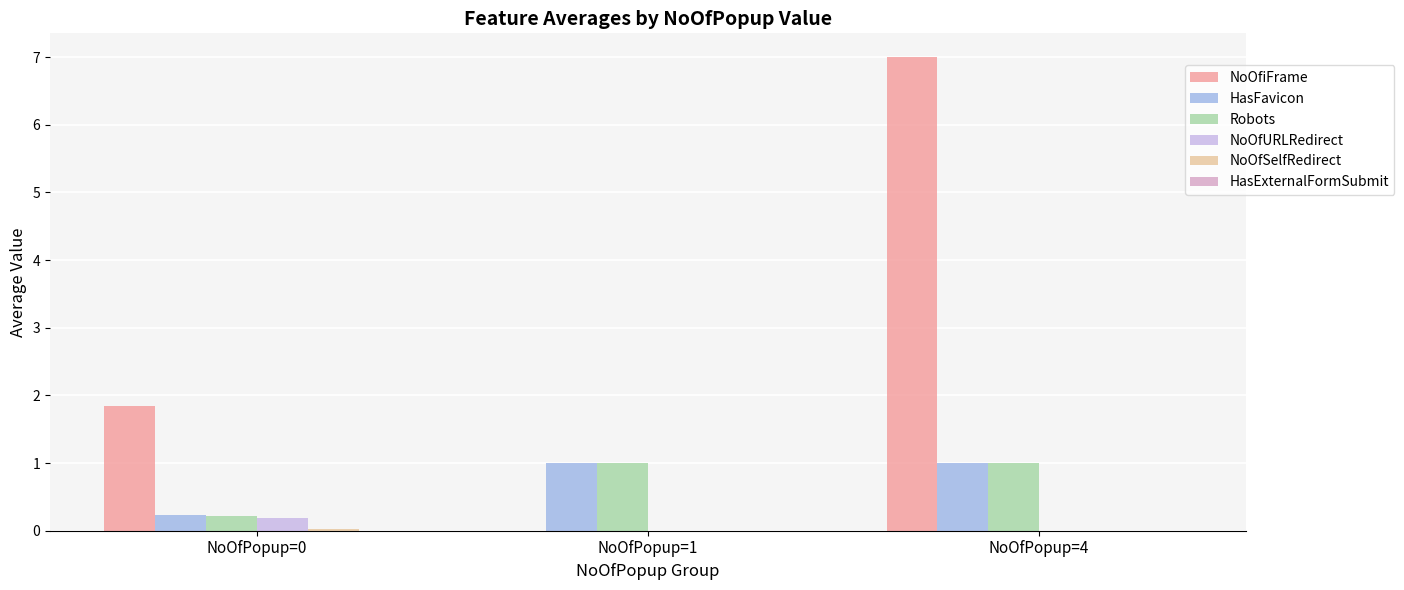

Where is NoOfURLRedirect nearest to the value 0?

NoOfPopup=1